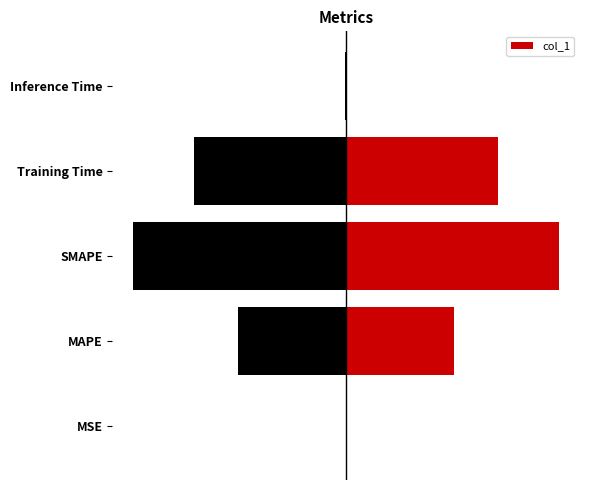

Does the chart contain any negative values?

No